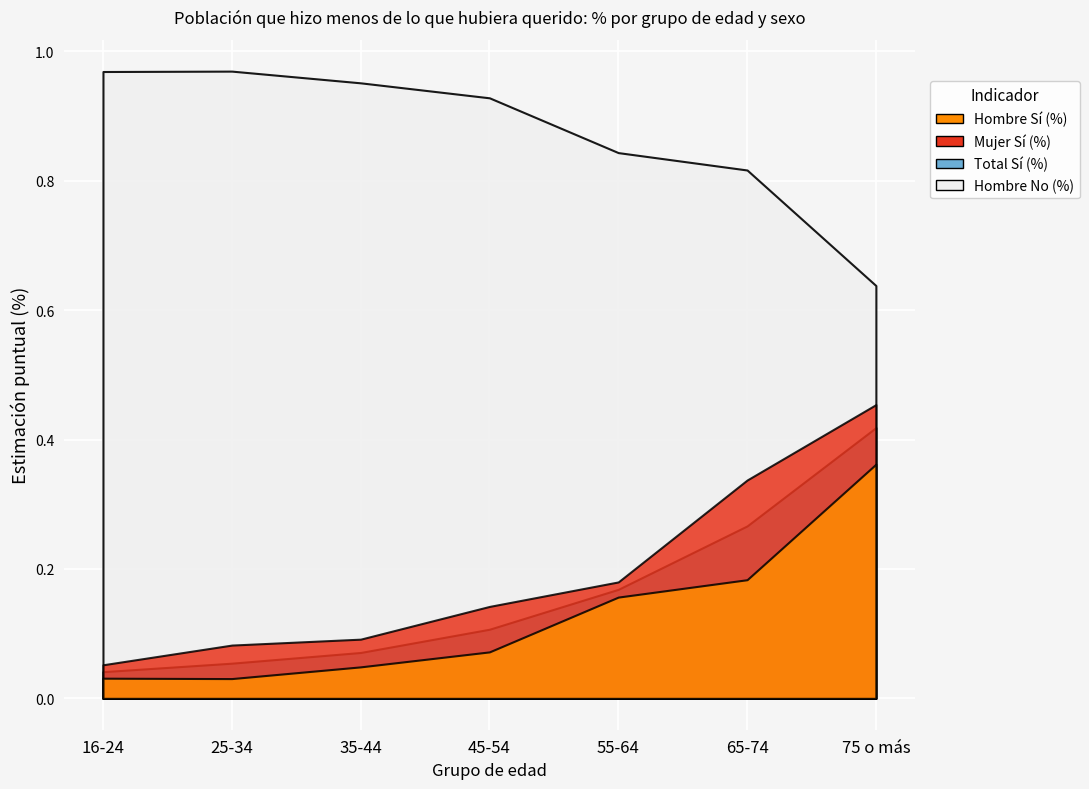

True or false: Hombre Sí (%) and Hombre No (%) cross at least once.

False